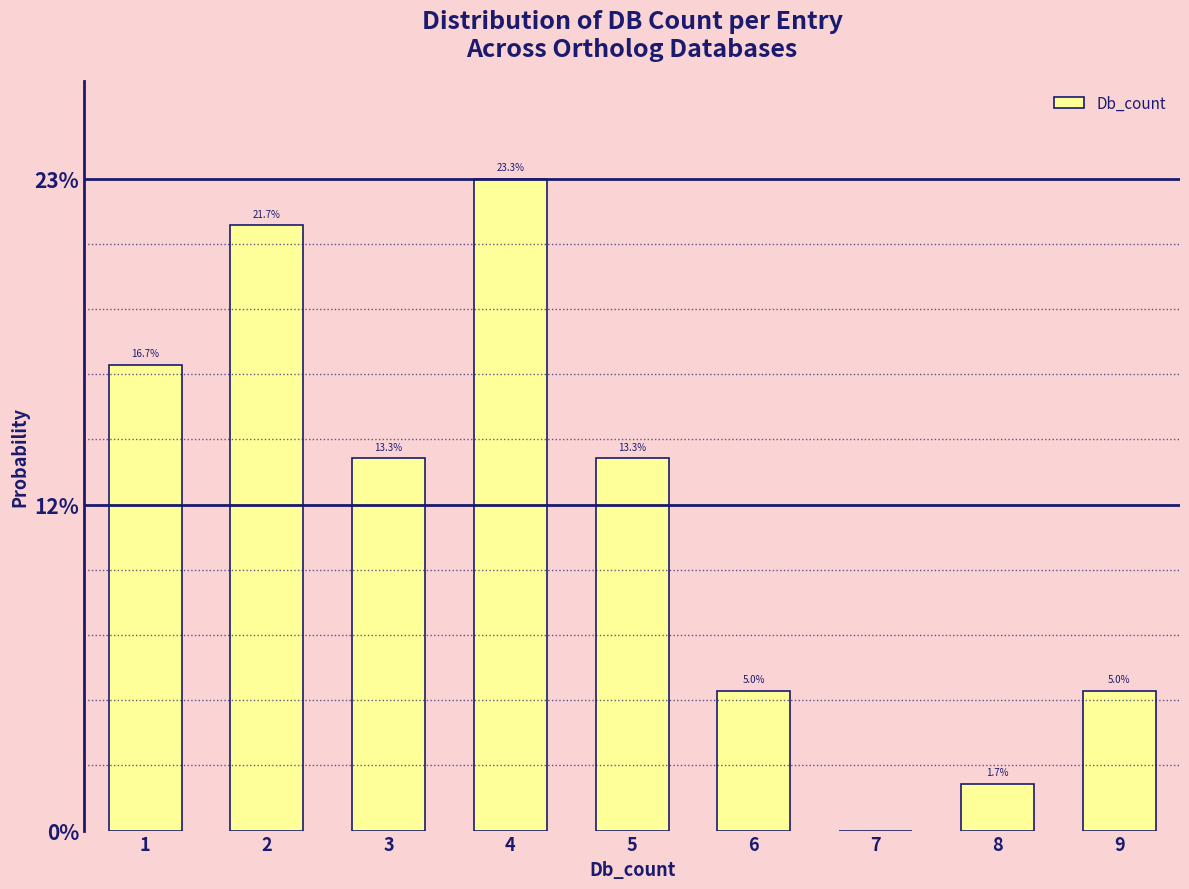

Are the bars horizontal?

No